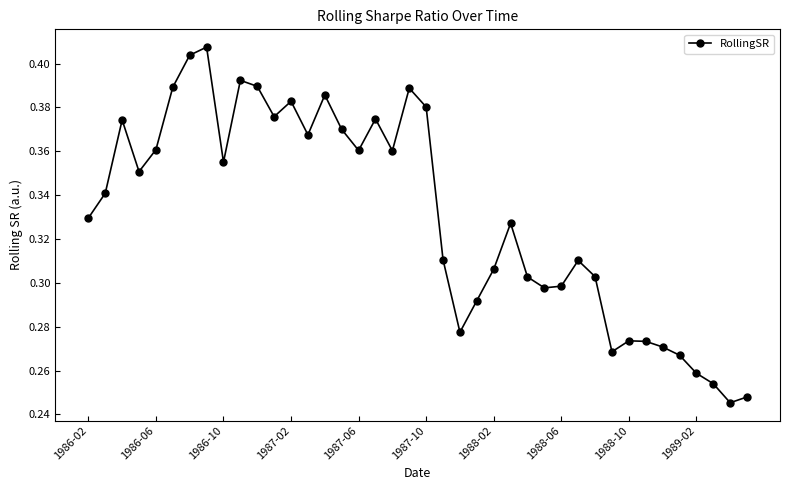

Count the values in the range 0 to 1.

40